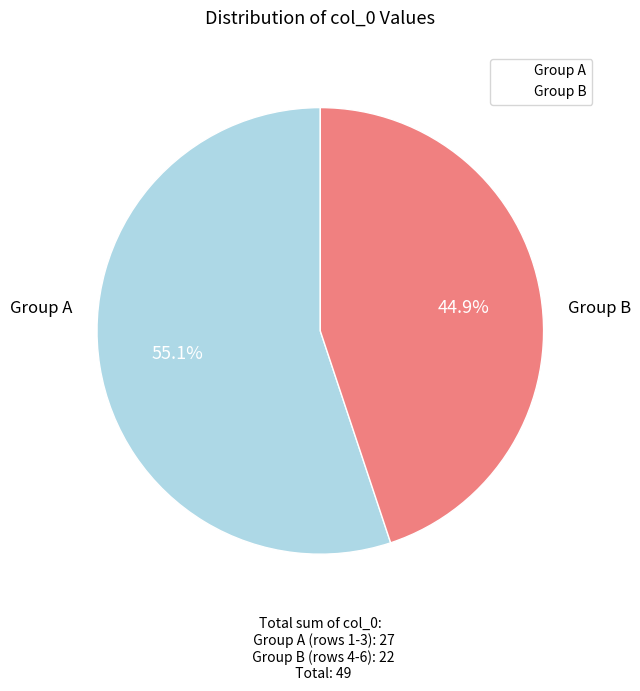

Is there any slice that represents more than half of the pie?

Yes